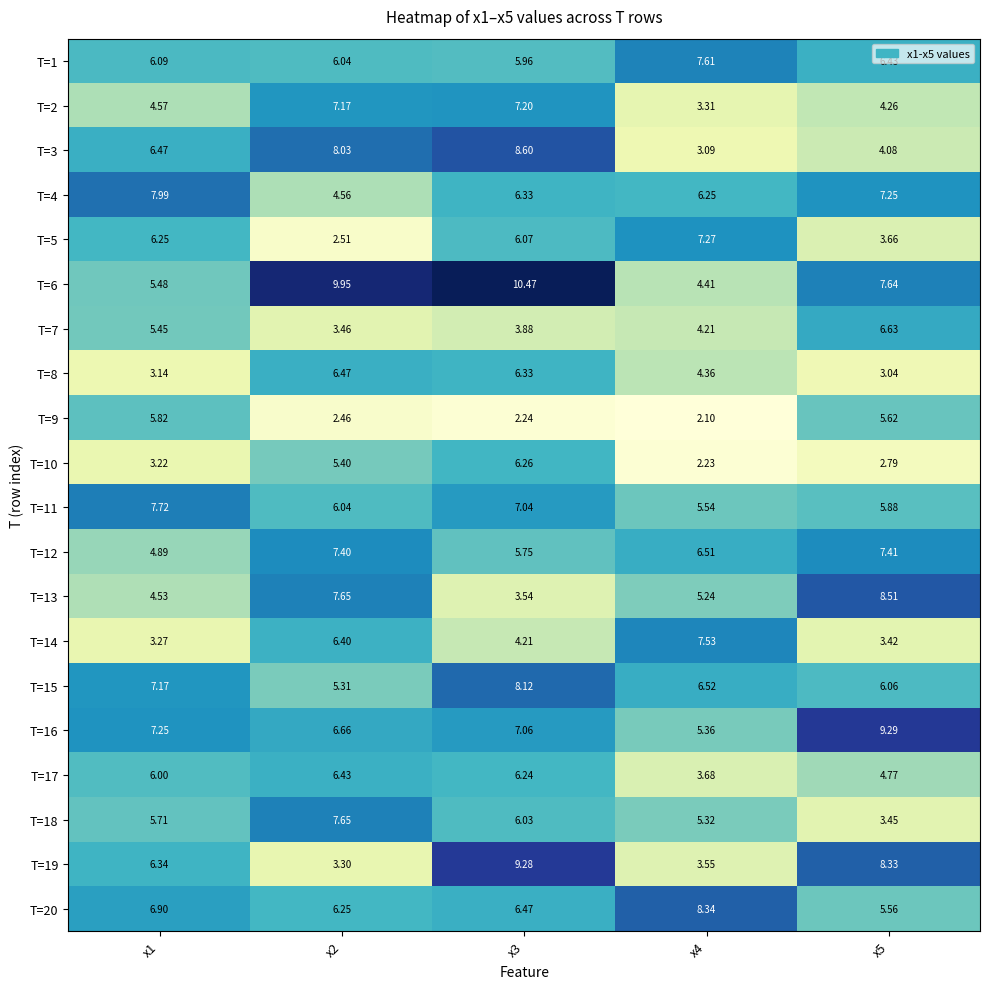

List the series in order of their peak value, highest first.

T=6, T=16, T=19, T=3, T=13, T=20, T=15, T=4, T=11, T=18, T=1, T=14, T=12, T=5, T=2, T=7, T=8, T=17, T=10, T=9